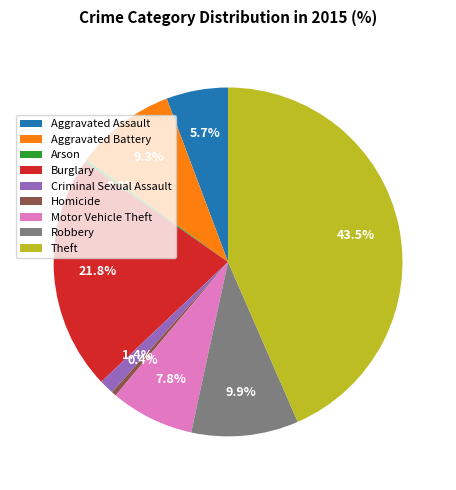

What percentage is NOT represented by Robbery?

90.1%